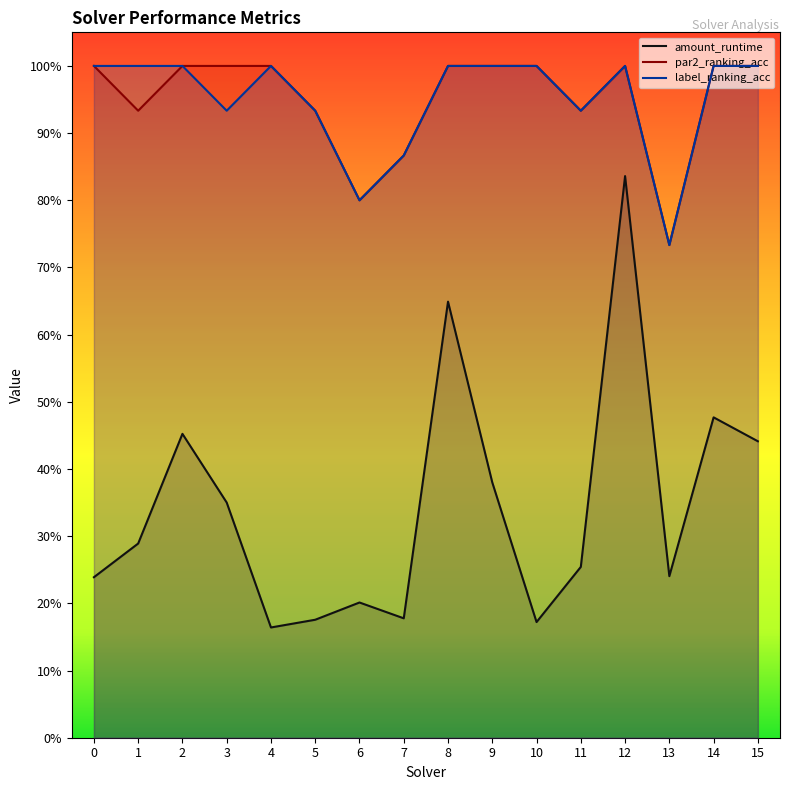

Rank the series by their maximum value, from lowest to highest.

amount_runtime, par2_ranking_acc, label_ranking_acc